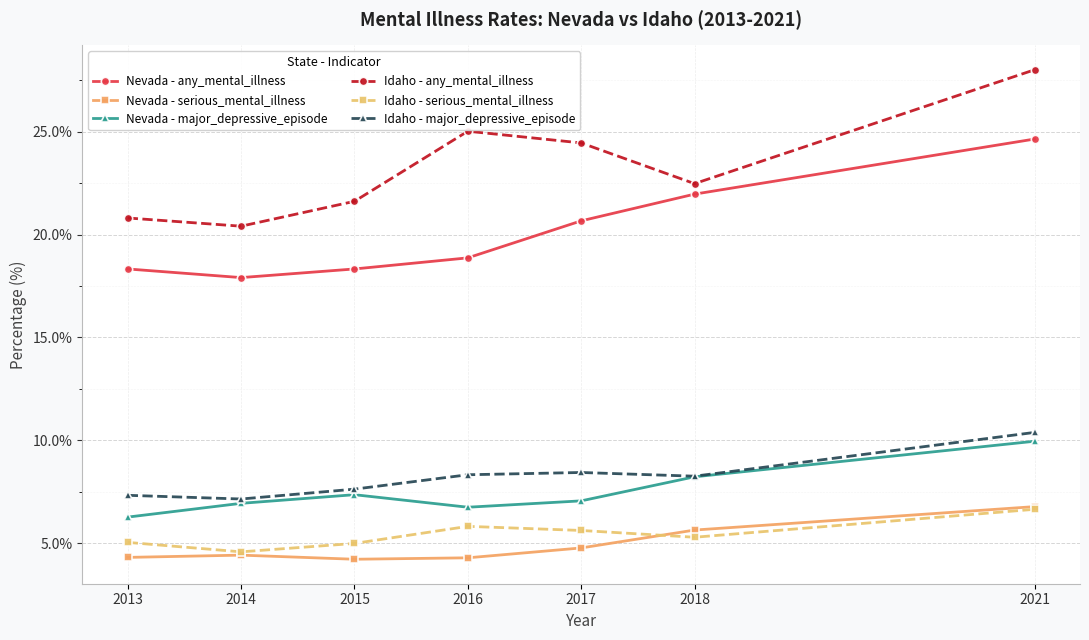

Where is Nevada - major_depressive_episode nearest to the value 8?

2018